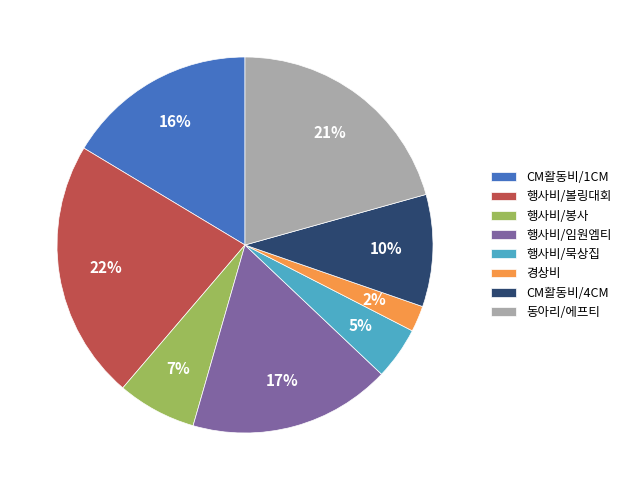

Rank the categories by value from highest to lowest.

행사비/볼링대회, 동아리/에프티, 행사비/임원엠티, CM활동비/1CM, CM활동비/4CM, 행사비/봉사, 행사비/묵상집, 경상비